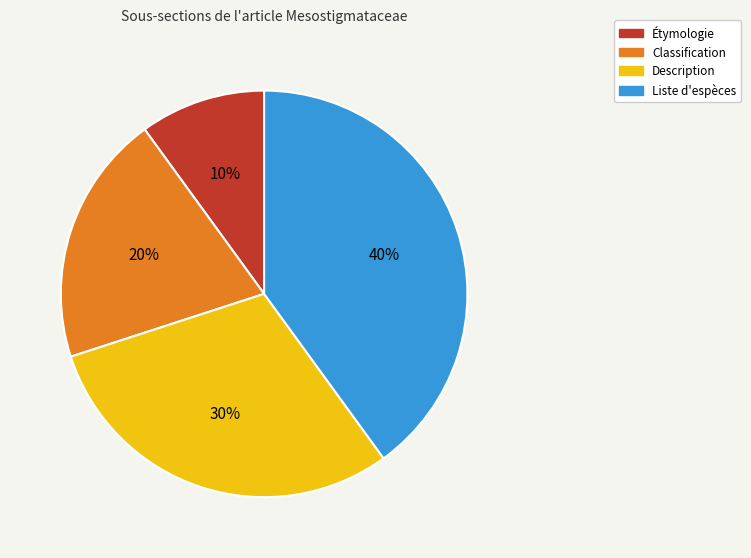

Does Description represent more than half of the total?

No